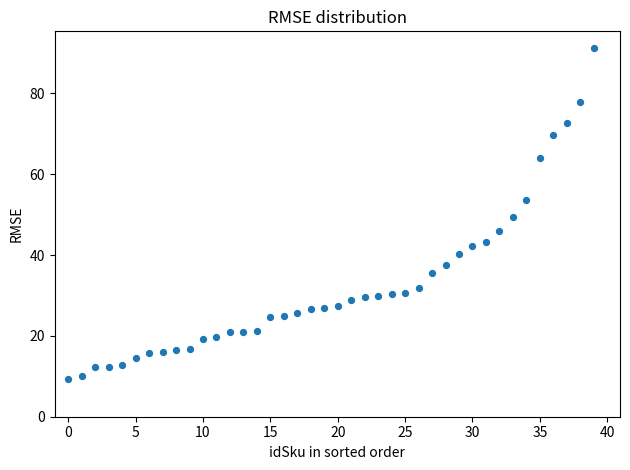

What is the range of Y values (max minus min)?

81.8